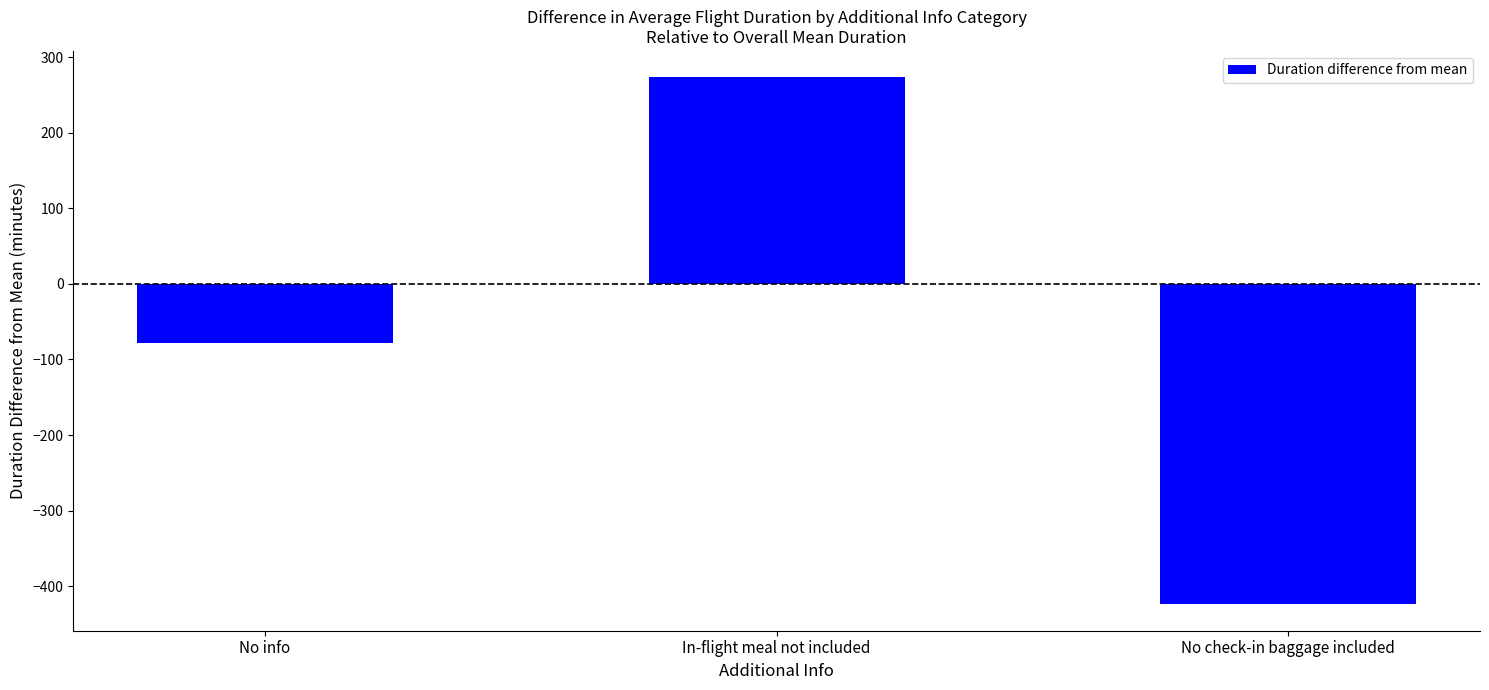

Rank the categories by value from highest to lowest.

In-flight meal not included, No info, No check-in baggage included